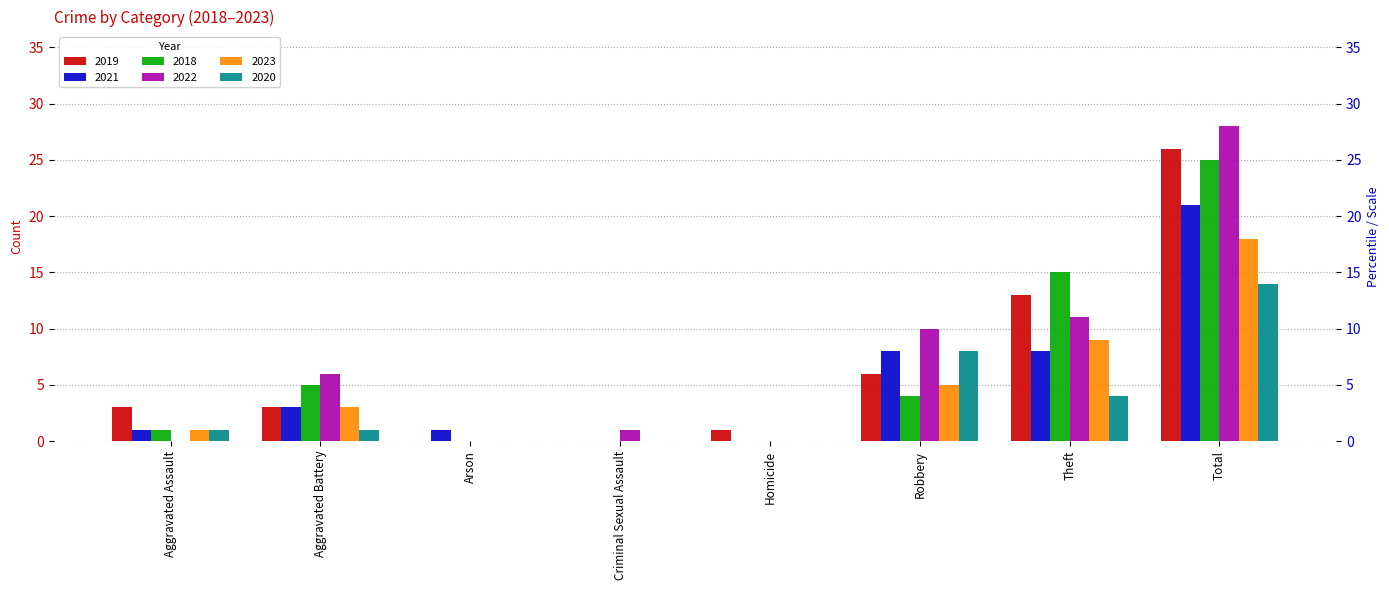

Reading left to right, what are all the values shown in this chart?

2019: Aggravated Assault=3	Aggravated Battery=3	Arson=0	Criminal Sexual Assault=0	Homicide=1	Robbery=6	Theft=13	Total=26
2021: Aggravated Assault=1	Aggravated Battery=3	Arson=1	Criminal Sexual Assault=0	Homicide=0	Robbery=8	Theft=8	Total=21
2018: Aggravated Assault=1	Aggravated Battery=5	Arson=0	Criminal Sexual Assault=0	Homicide=0	Robbery=4	Theft=15	Total=25
2022: Aggravated Assault=0	Aggravated Battery=6	Arson=0	Criminal Sexual Assault=1	Homicide=0	Robbery=10	Theft=11	Total=28
2023: Aggravated Assault=1	Aggravated Battery=3	Arson=0	Criminal Sexual Assault=0	Homicide=0	Robbery=5	Theft=9	Total=18
2020: Aggravated Assault=1	Aggravated Battery=1	Arson=0	Criminal Sexual Assault=0	Homicide=0	Robbery=8	Theft=4	Total=14